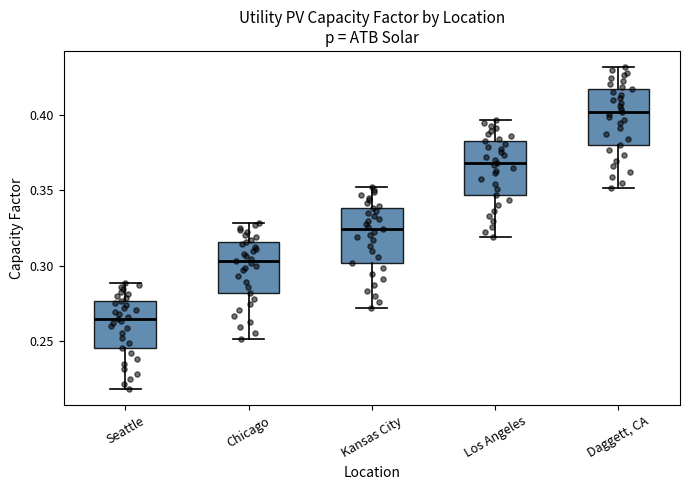

Reading left to right, transcribe this box plot: for each box, give where its median line is, the range the box spans, and where its two whiskers end, as read against the y-axis. The values are not printed on the chart, so give them approximately, as read against the axis.

Seattle: median 0.265, box 0.245 to 0.275, whiskers 0.220 to 0.290
Chicago: median 0.305, box 0.280 to 0.315, whiskers 0.250 to 0.330
Kansas City: median 0.325, box 0.300 to 0.340, whiskers 0.270 to 0.350
Los Angeles: median 0.370, box 0.345 to 0.380, whiskers 0.320 to 0.395
Daggett, CA: median 0.400, box 0.380 to 0.415, whiskers 0.350 to 0.430